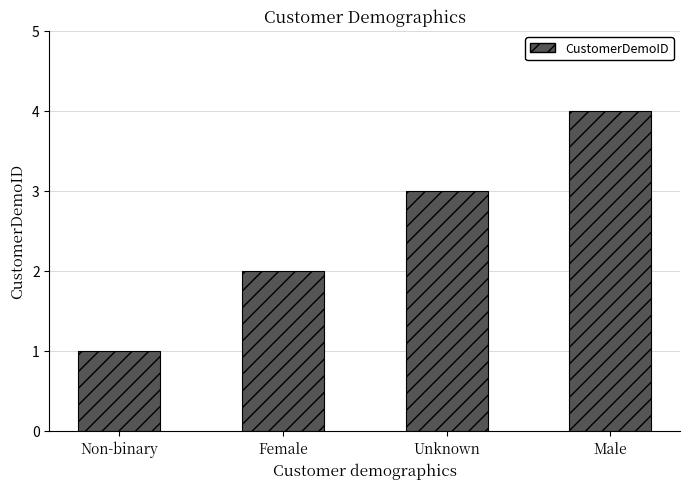

Is it true that the value at Non-binary is 1?

True